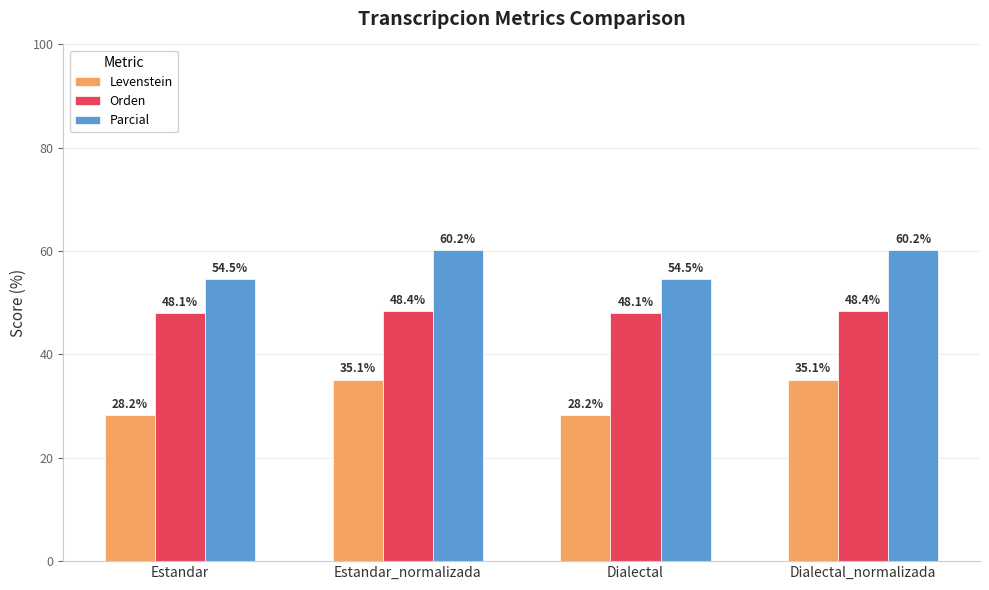

How many distinct data groups are displayed?

3